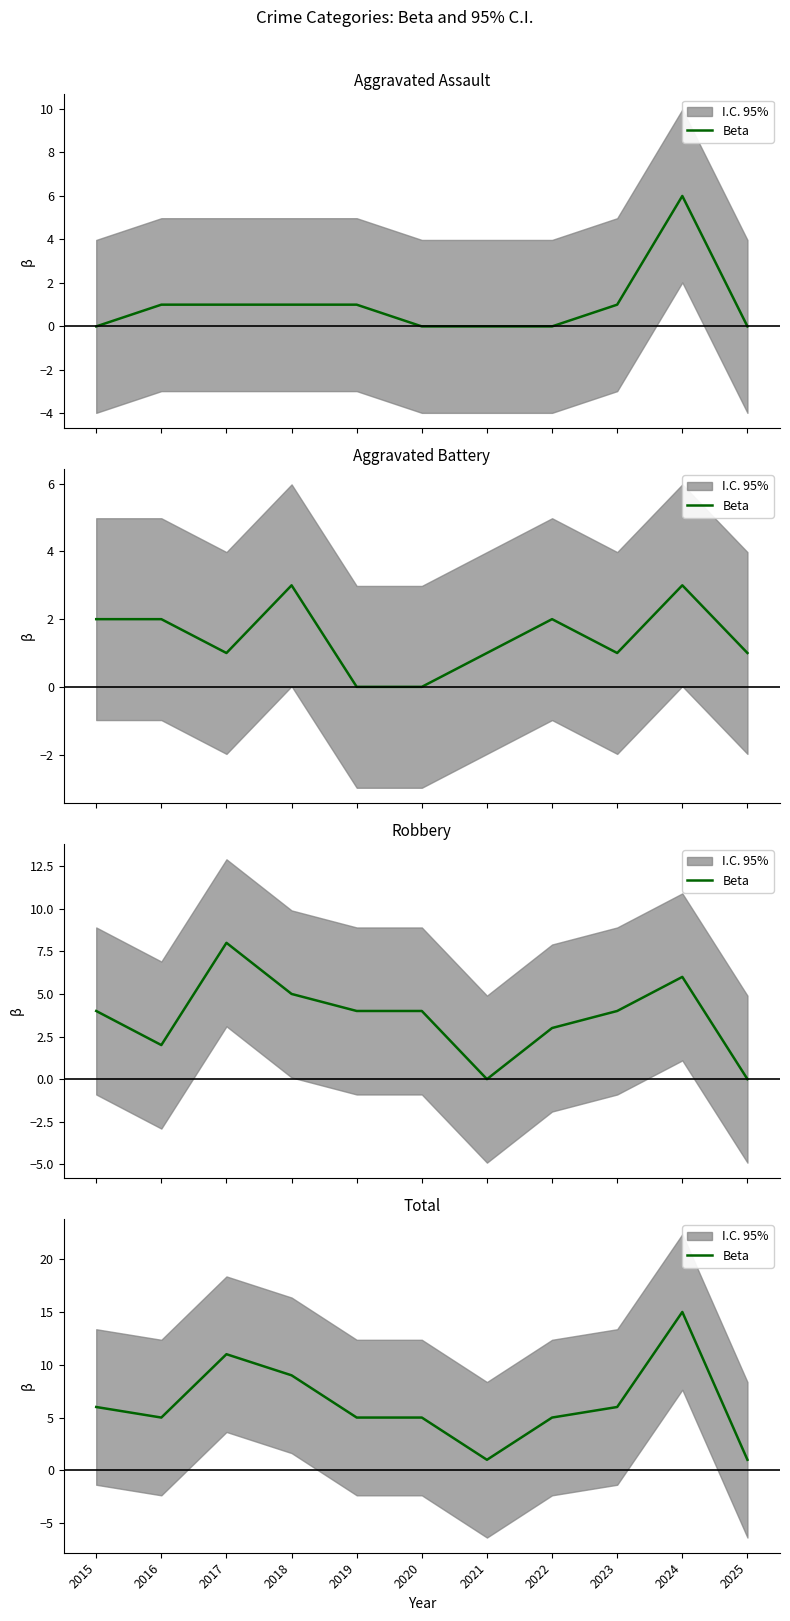

What is the change in value from 2015 to 2019?

-1